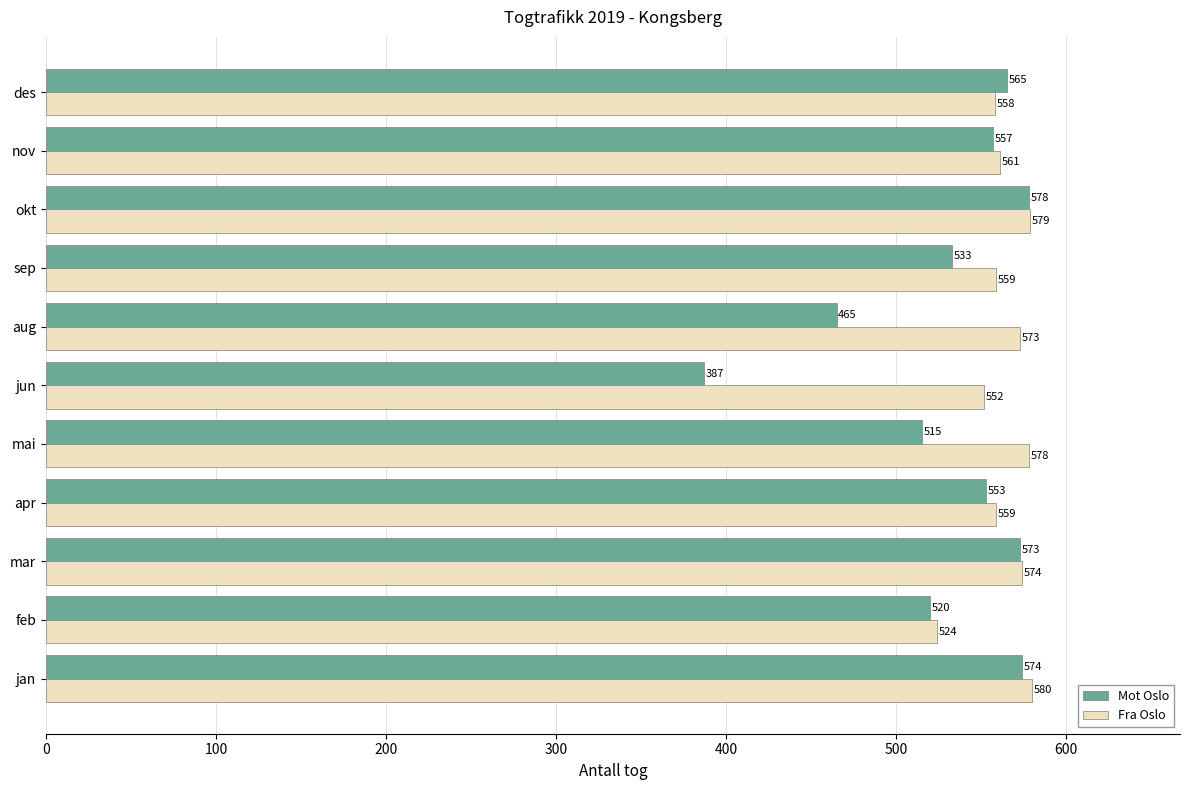

At how many categories does at least one series exceed 402?

11